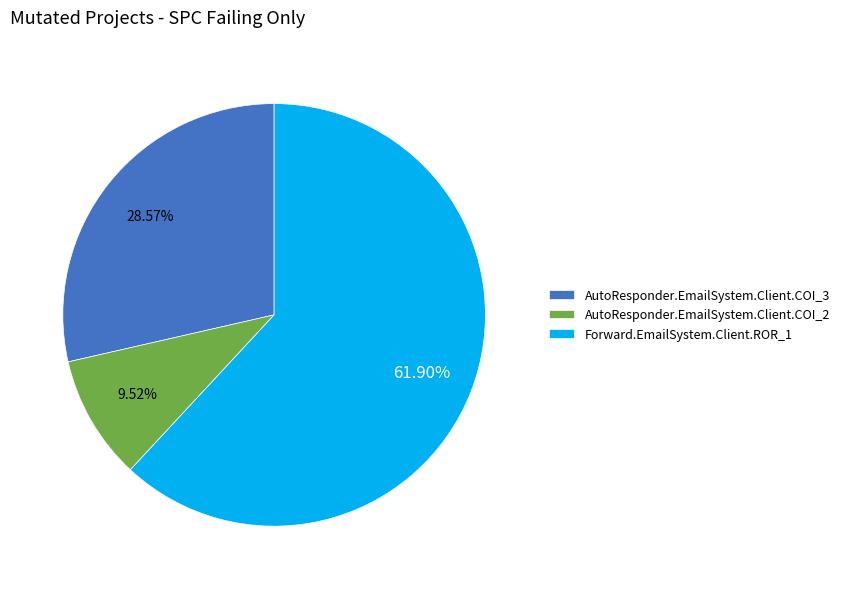

To the nearest percent, what portion does AutoResponder.EmailSystem.Client.COI_3 represent?

29%